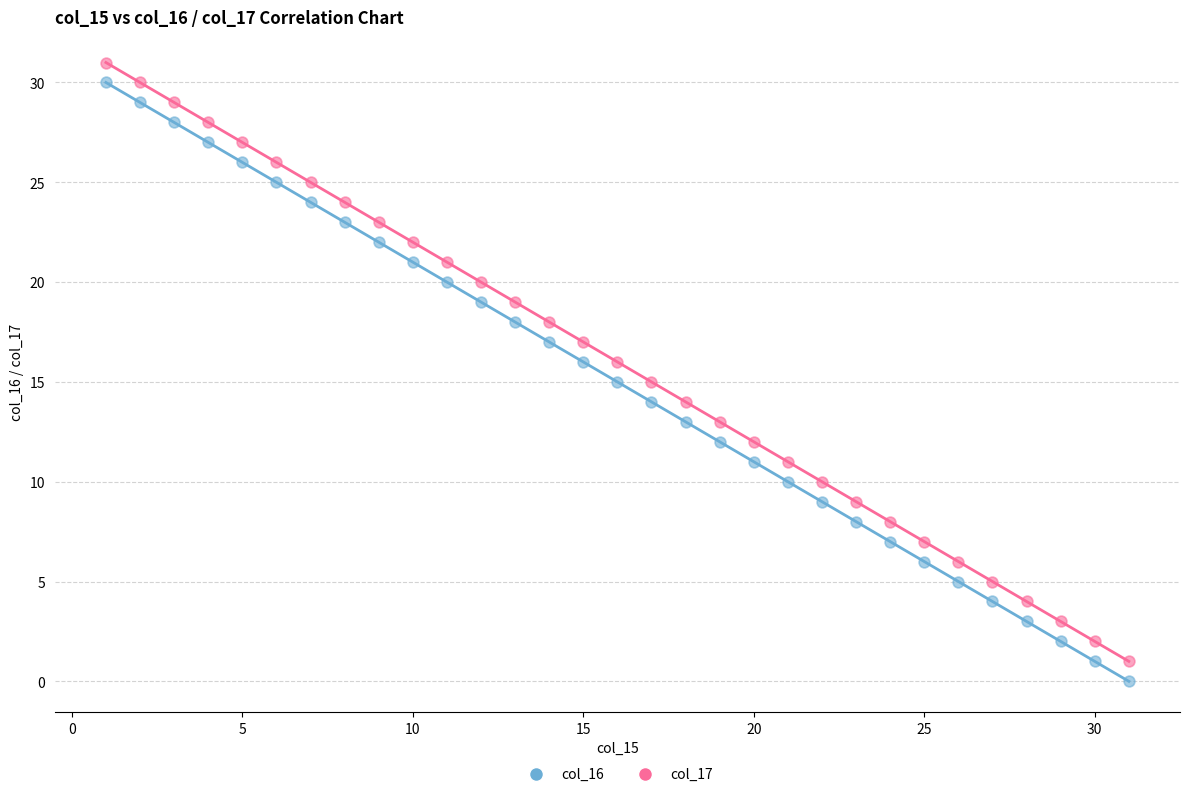

What are all the series names shown in the legend?

col_16, col_17